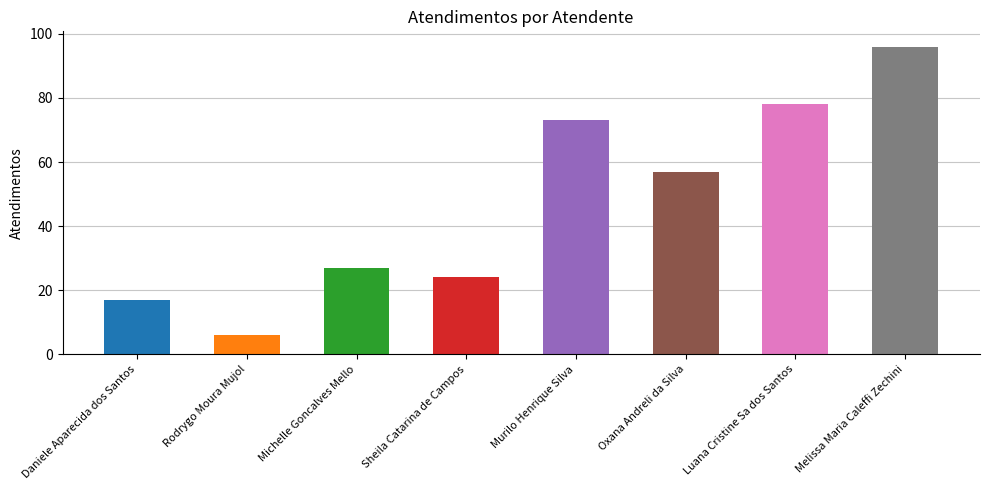

Rank the categories by value from lowest to highest.

Rodrygo Moura Mujol, Daniele Aparecida dos Santos, Sheila Catarina de Campos, Michelle Goncalves Mello, Oxana Andreli da Silva, Murilo Henrique Silva, Luana Cristine Sa dos Santos, Melissa Maria Caleffi Zechini